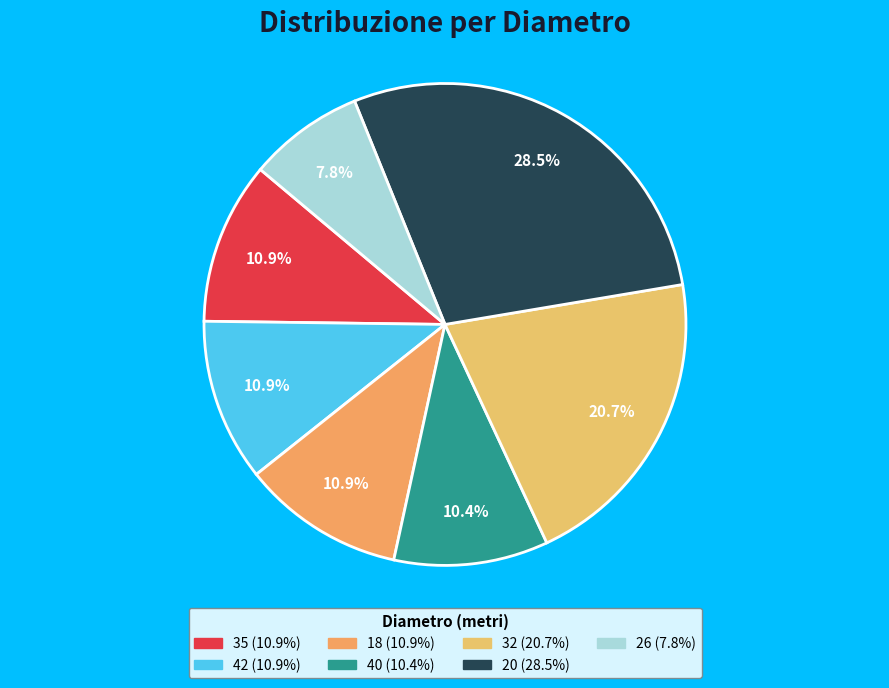

The 35 slice represents 2% of the pie. True or false?

False